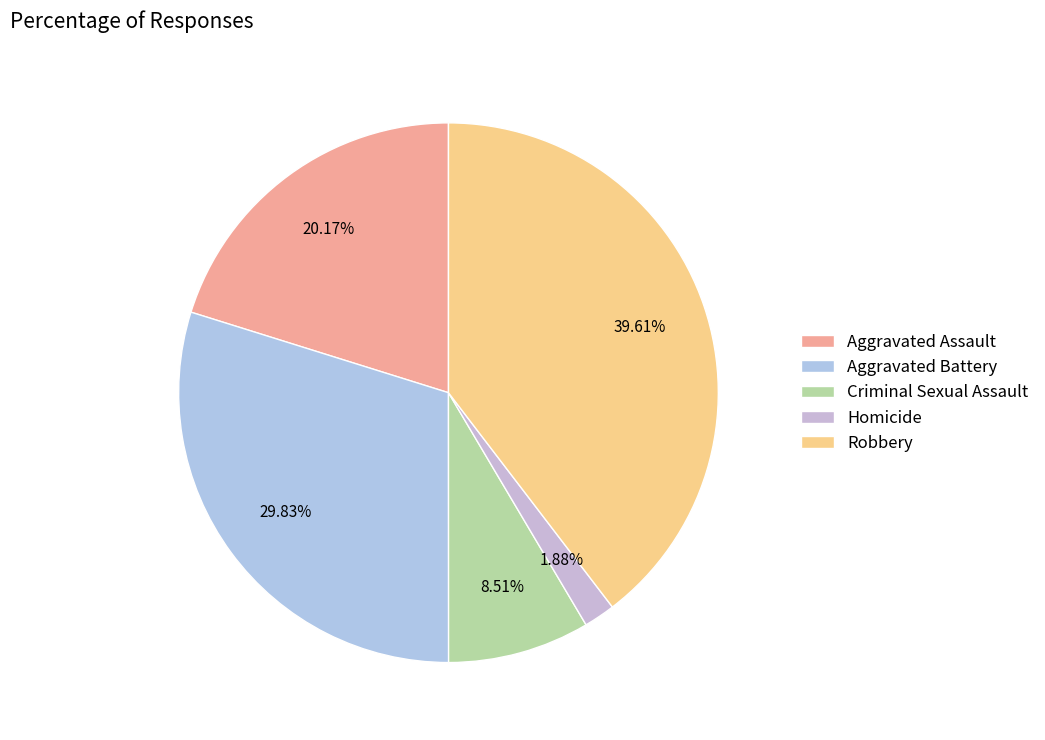

The Criminal Sexual Assault slice represents 9% of the pie. True or false?

True